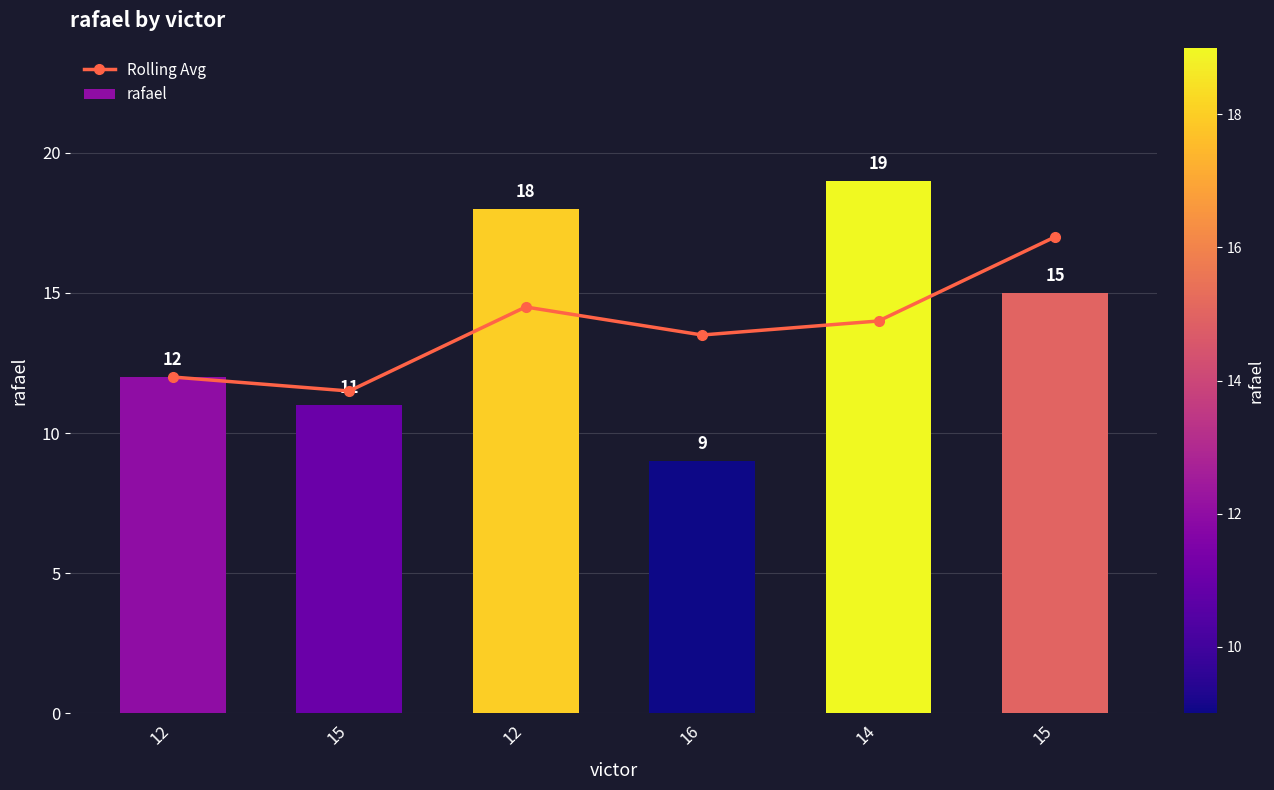

What are all the series names shown in the legend?

Rolling Avg, rafael